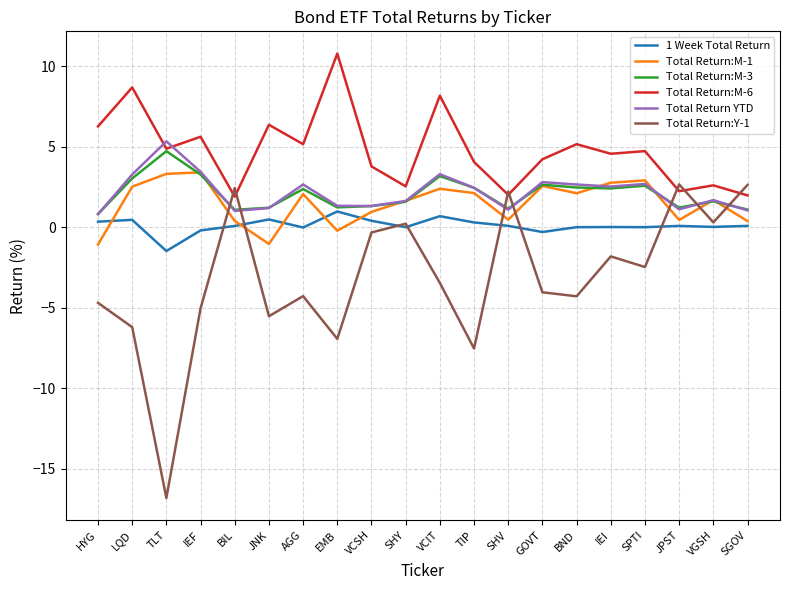

Is it true that Total Return:M-3 equals 1.2 at JNK?

True